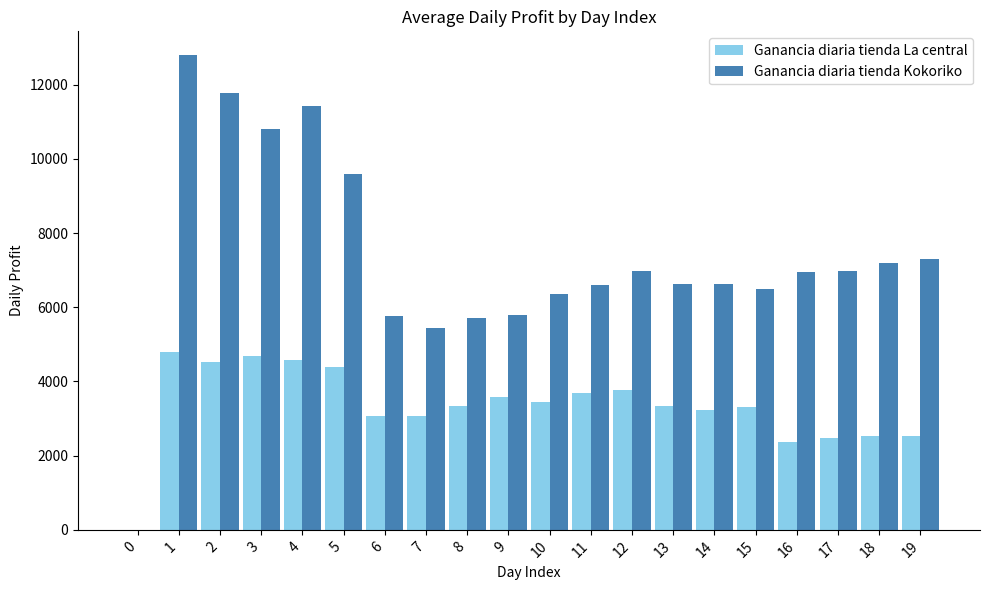

Which series changed the most between 3 and 17?

Ganancia diaria tienda Kokoriko